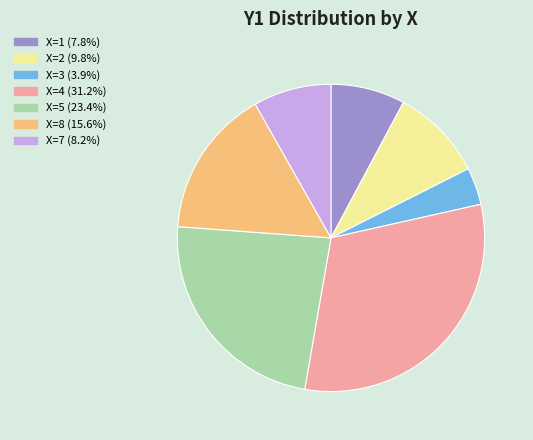

Does any single category account for the majority?

No